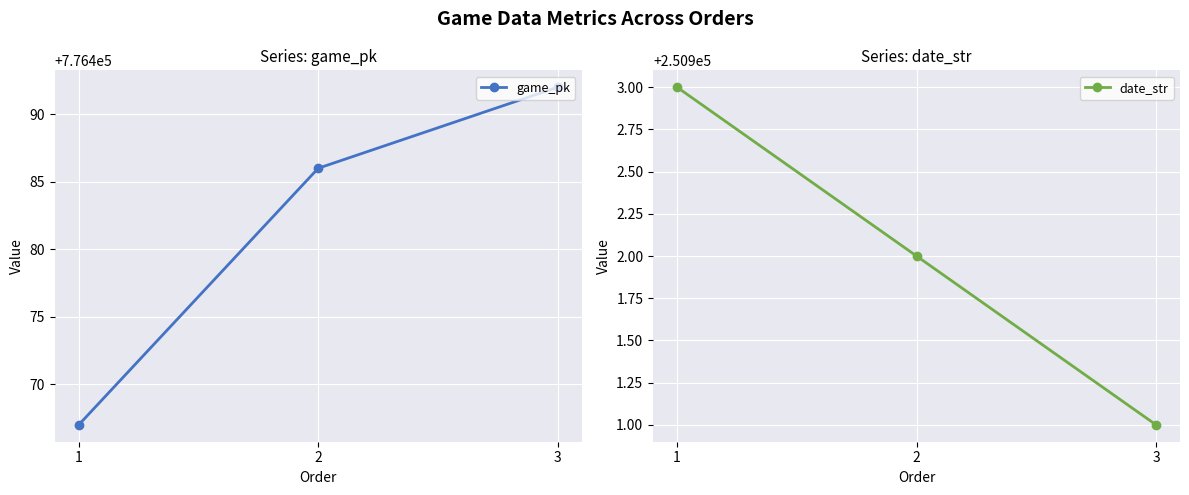

List the labels in order of game_pk value, smallest first.

1, 2, 3